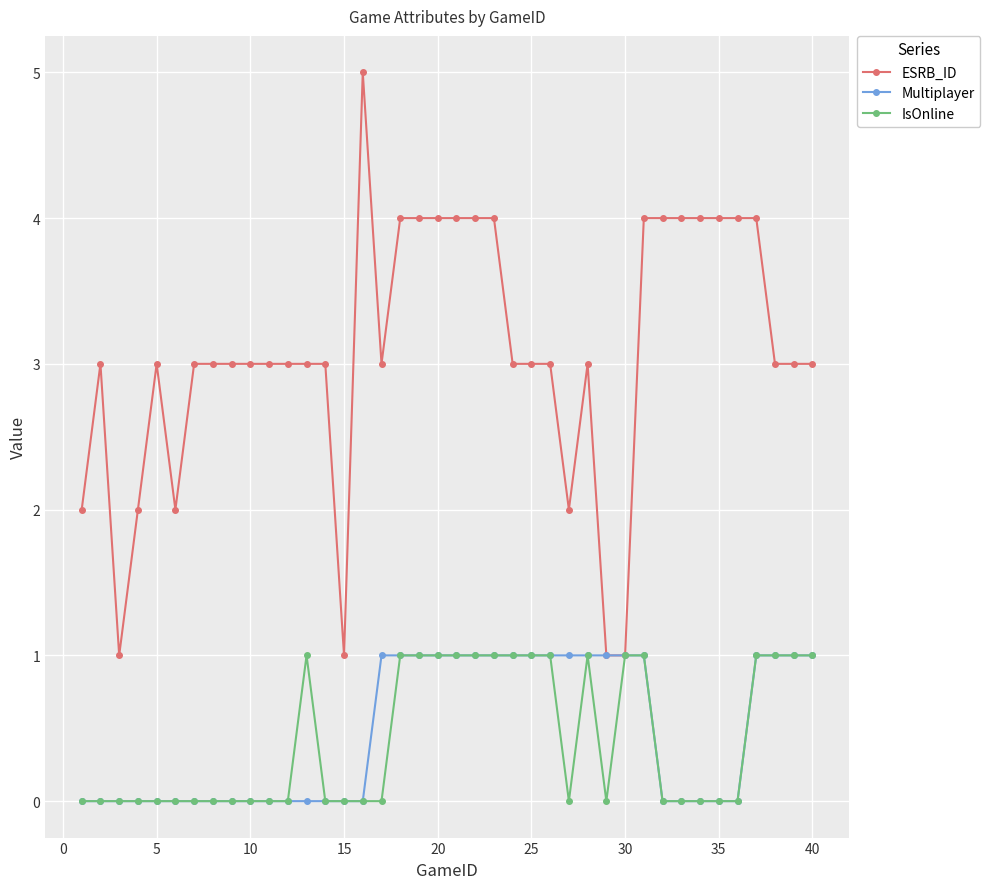

Does the chart display data point markers on the line(s)?

Yes